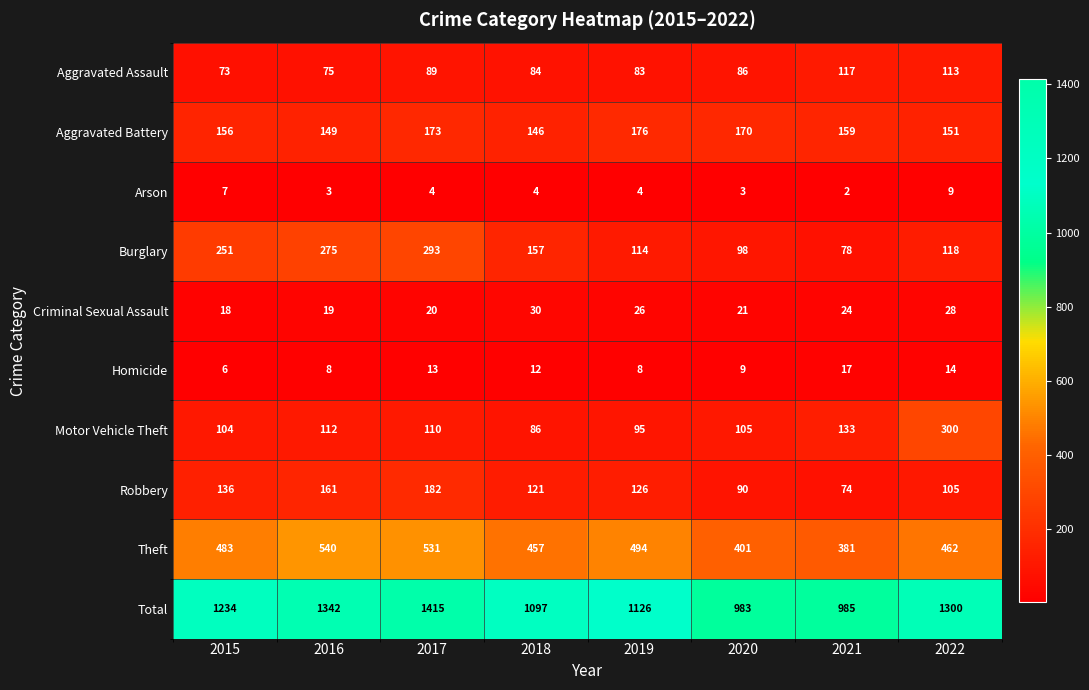

The value of Burglary at 2016 is 189. True or false?

False